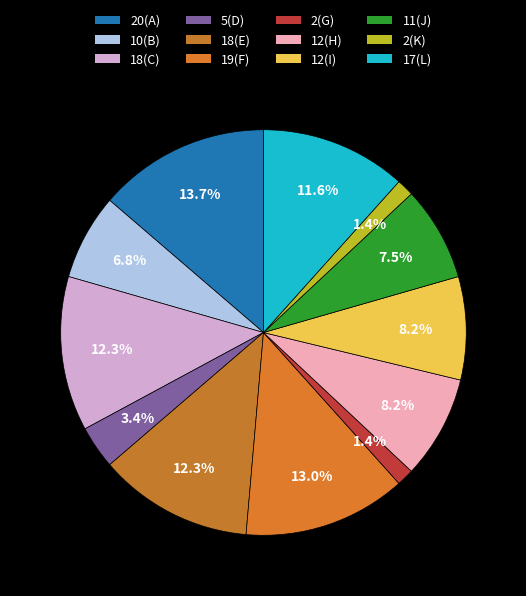

Count the number of slices in the pie.

12